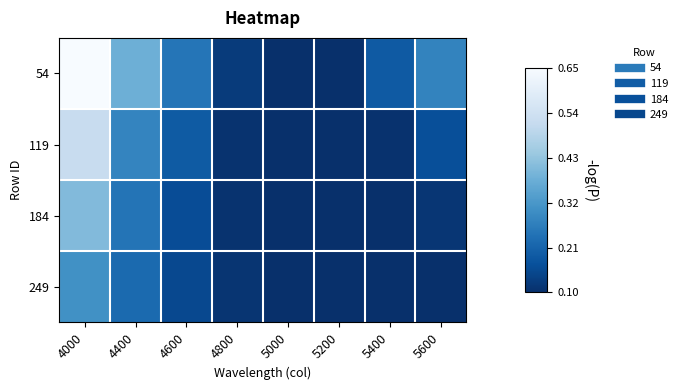

What is the total value across all series at 5600?

0.7